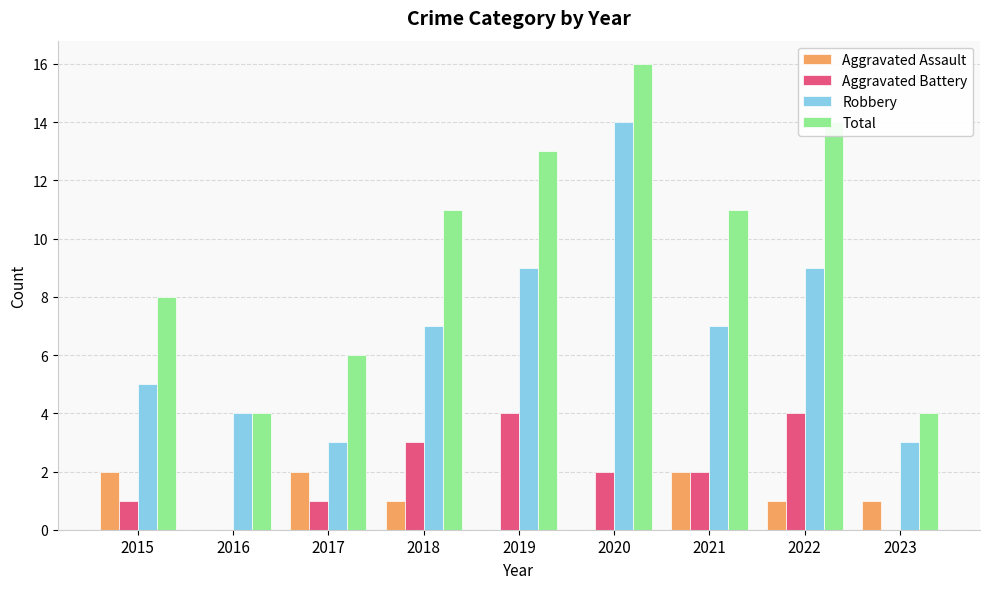

Which series changed the most between 2017 and 2018?

Total